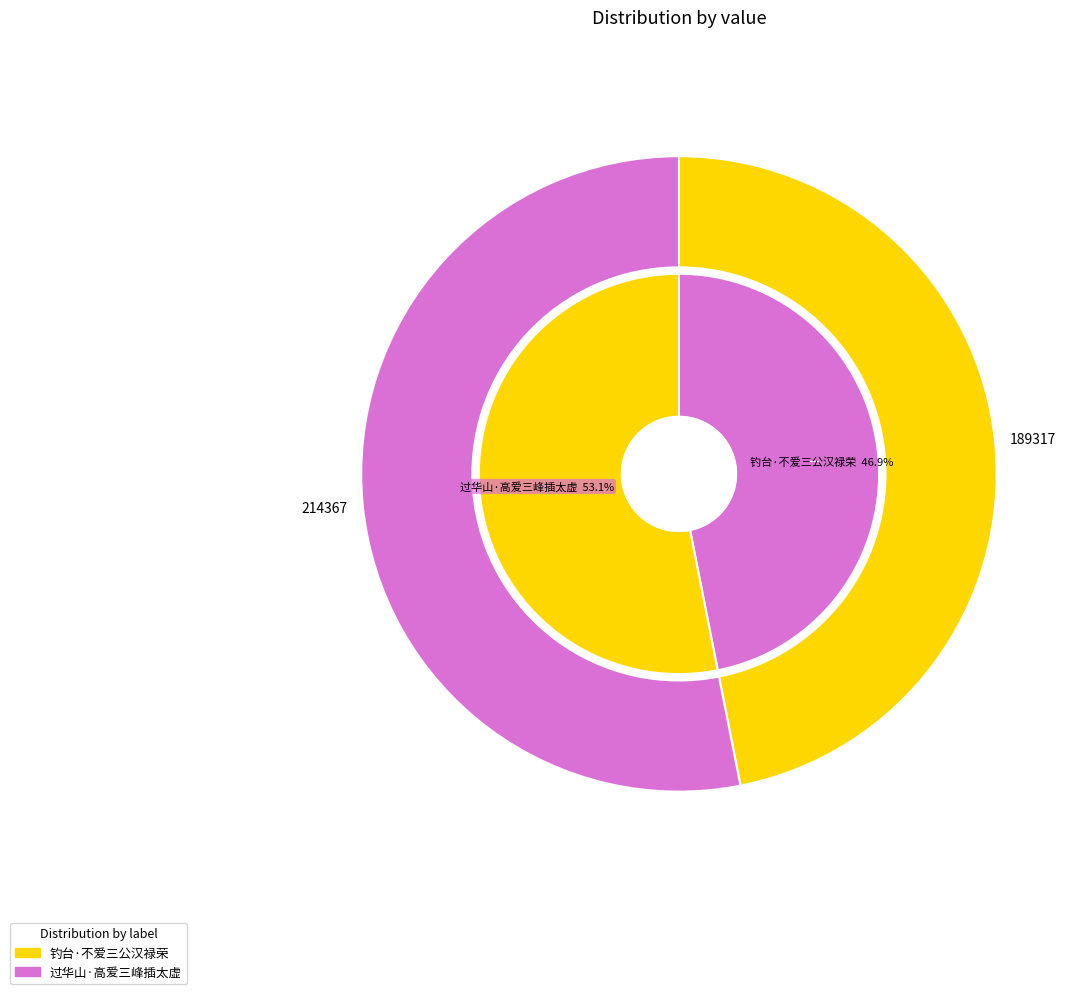

How many segments does this pie chart have?

2